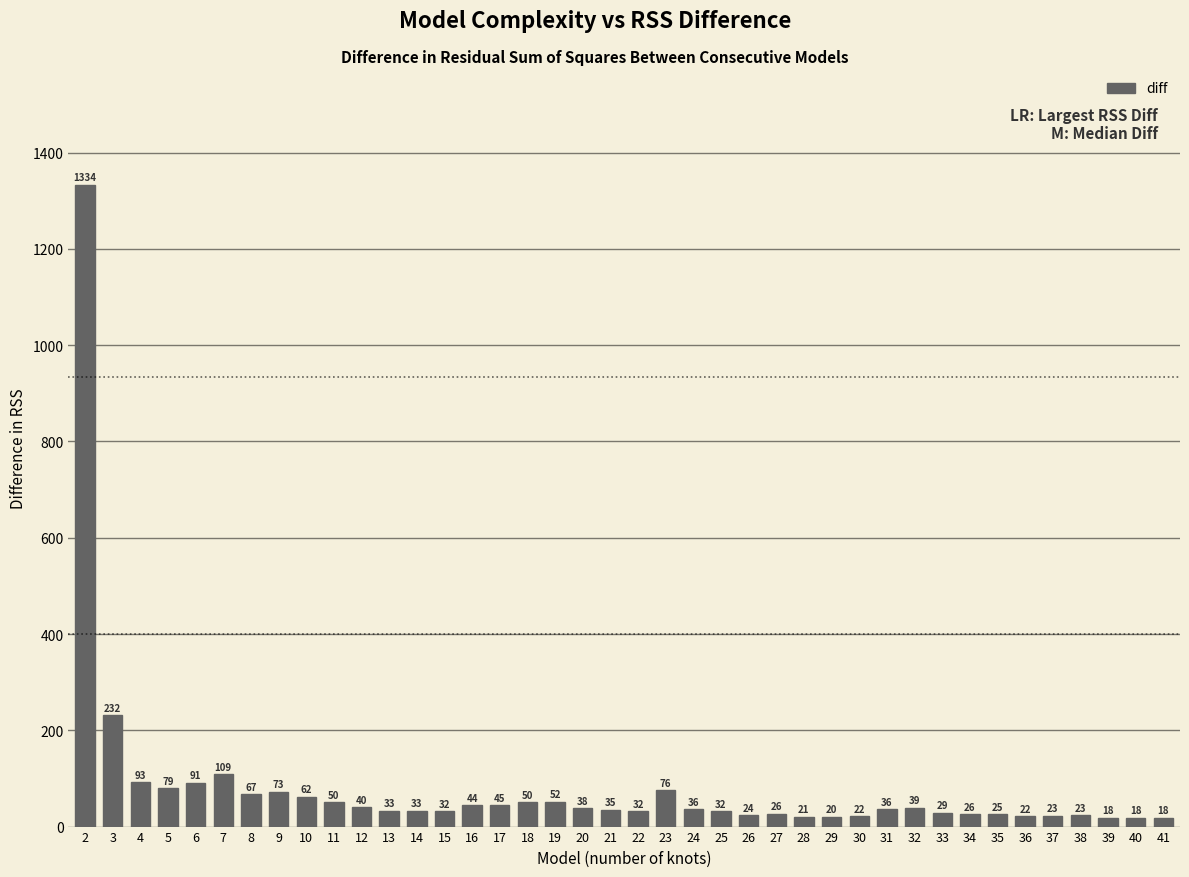

What is the average value?

79.0